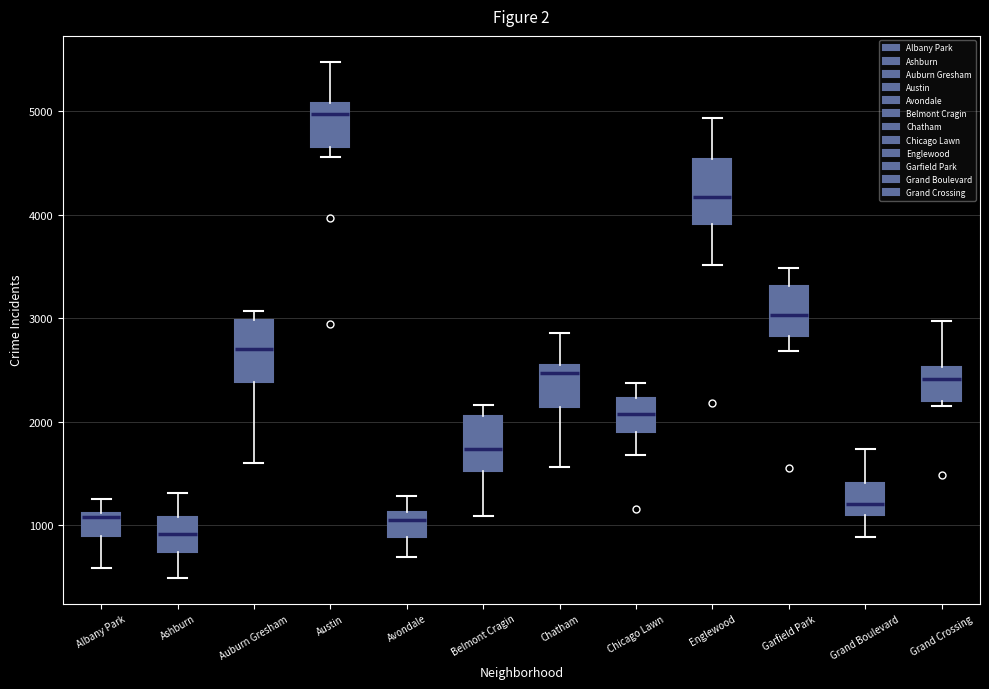

Reading left to right, transcribe this box plot: for each box, give where its median line is, the range the box spans, and where its two whiskers end, as read against the y-axis. The values are not printed on the chart, so give them approximately, as read against the axis.

Albany Park: median 1100 (just below the box's upper edge), box 900 to 1100, whiskers 600 to 1300
Ashburn: median 900, box 700 to 1100, whiskers 500 to 1300
Auburn Gresham: median 2700, box 2400 to 3000, whiskers 1600 to 3100
Austin: median 5000, box 4700 to 5100, whiskers 4600 to 5500
Avondale: median 1000, box 900 to 1100, whiskers 700 to 1300
Belmont Cragin: median 1700, box 1500 to 2100, whiskers 1100 to 2200
Chatham: median 2500 (just below the box's upper edge), box 2100 to 2500, whiskers 1600 to 2900
Chicago Lawn: median 2100, box 1900 to 2200, whiskers 1700 to 2400
Englewood: median 4200, box 3900 to 4500, whiskers 3500 to 4900
Garfield Park: median 3000, box 2800 to 3300, whiskers 2700 to 3500
Grand Boulevard: median 1200, box 1100 to 1400, whiskers 900 to 1700
Grand Crossing: median 2400, box 2200 to 2500, whiskers 2100 to 3000